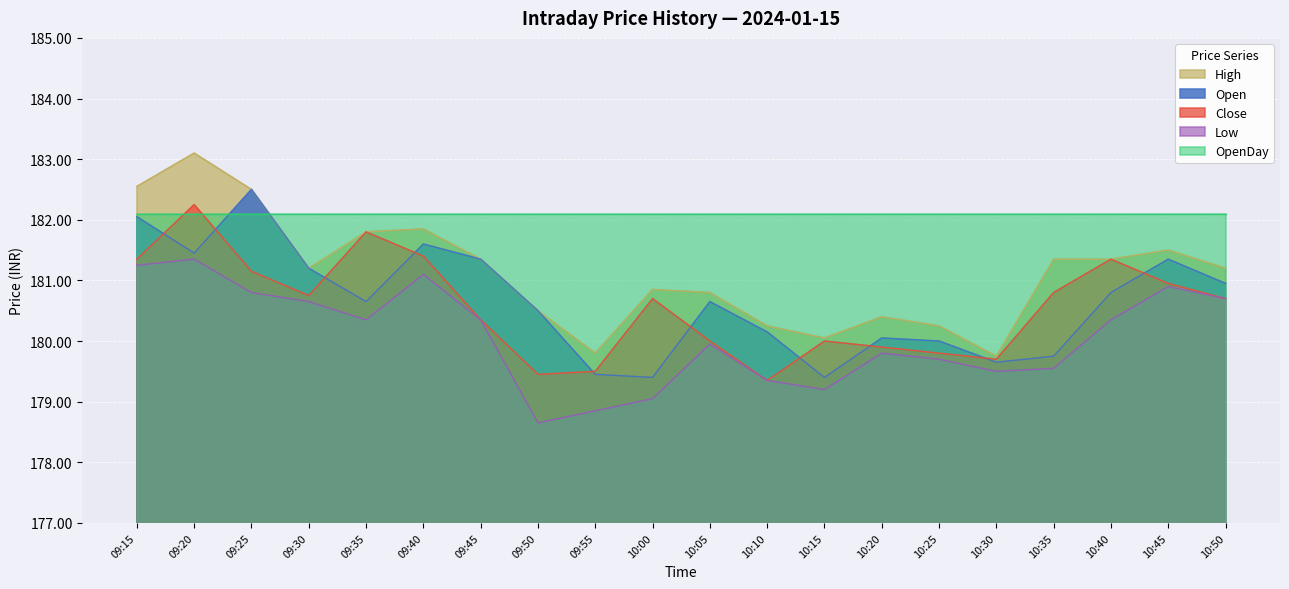

What is the label of the 4th point from the right?

10:35